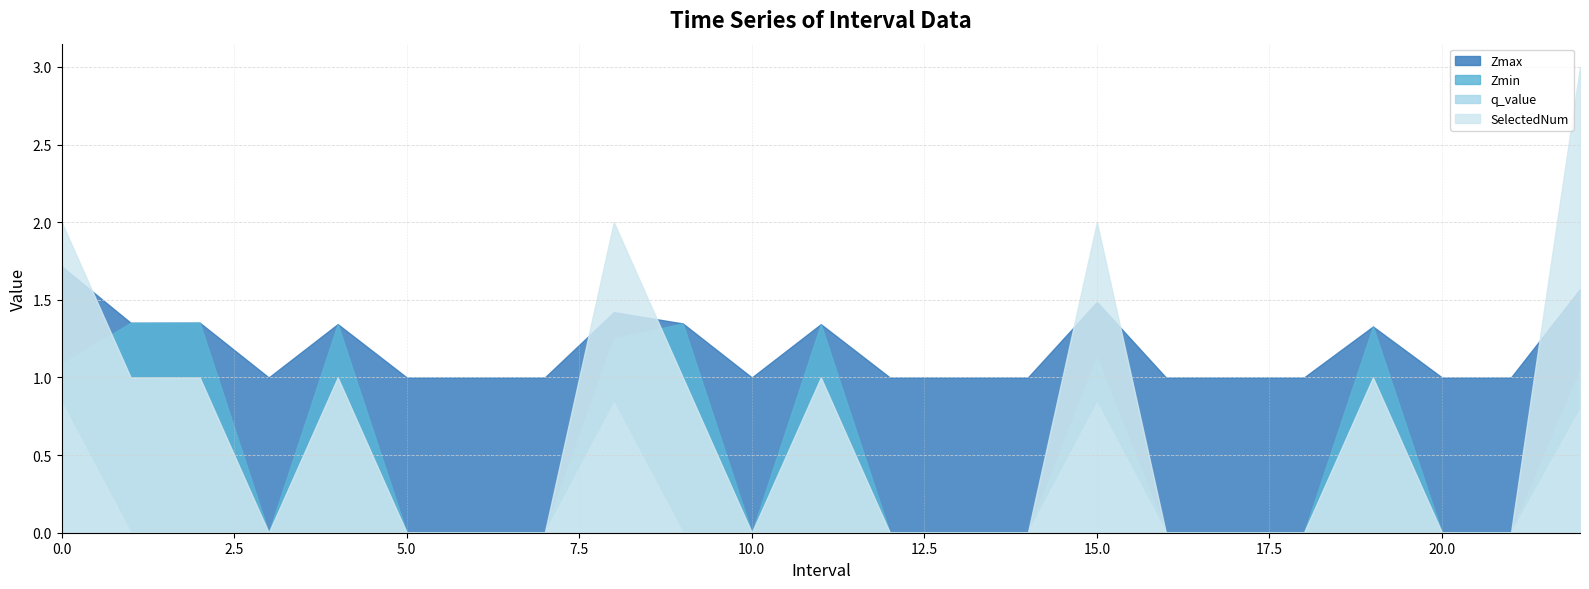

The value of Zmax at 10.0 is 0.6. True or false?

False